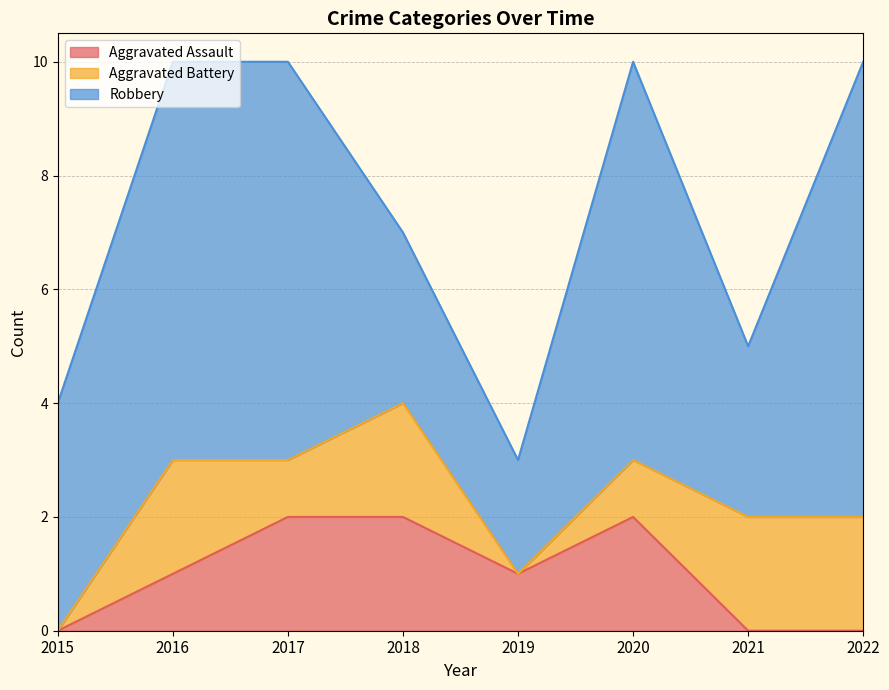

Between 2022 and 2016, which is larger?

2016